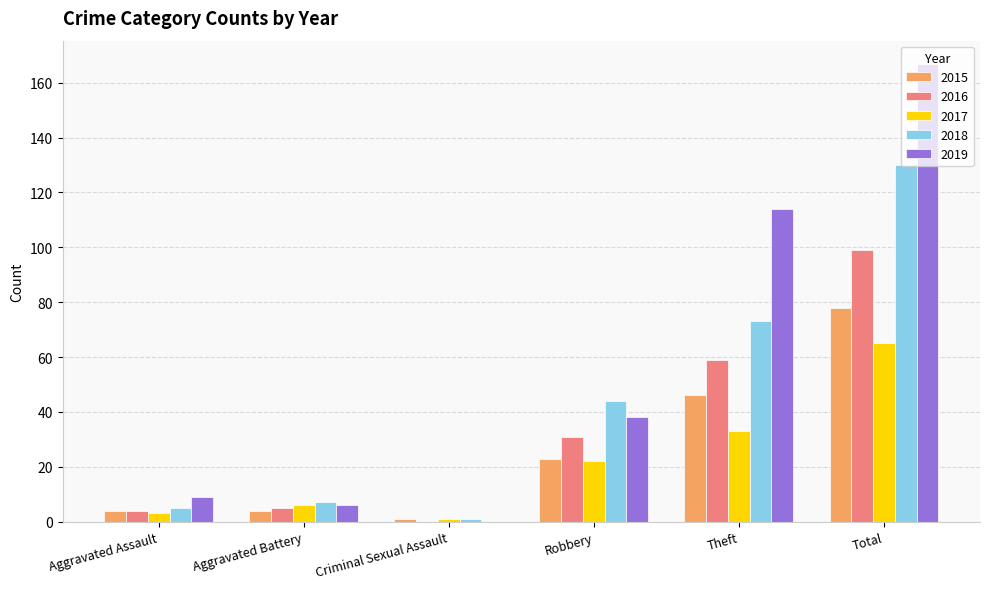

What is the average value of the 2015 series?

26